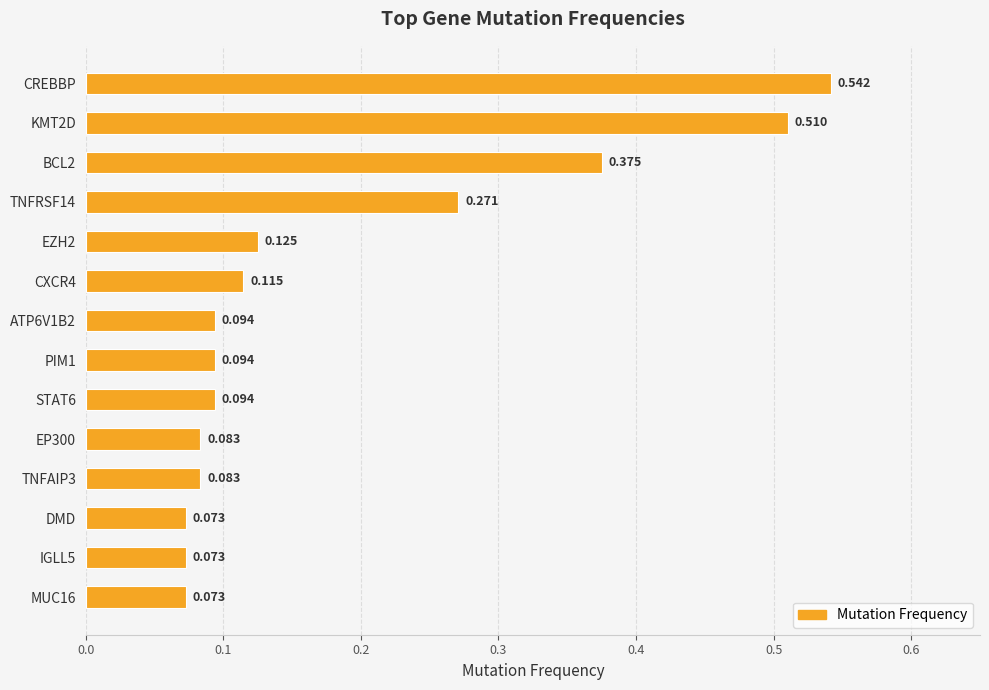

Which label corresponds to the largest value in the chart?

CREBBP